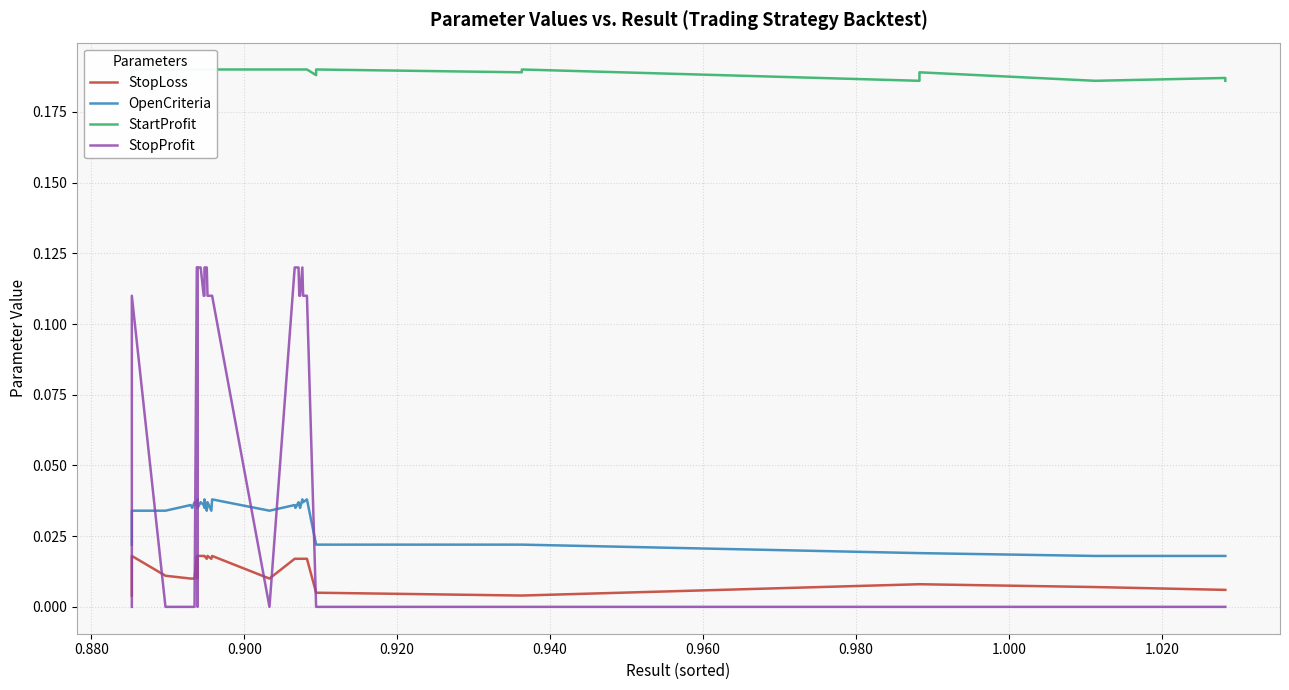

What are all the series names shown in the legend?

StopLoss, OpenCriteria, StartProfit, StopProfit